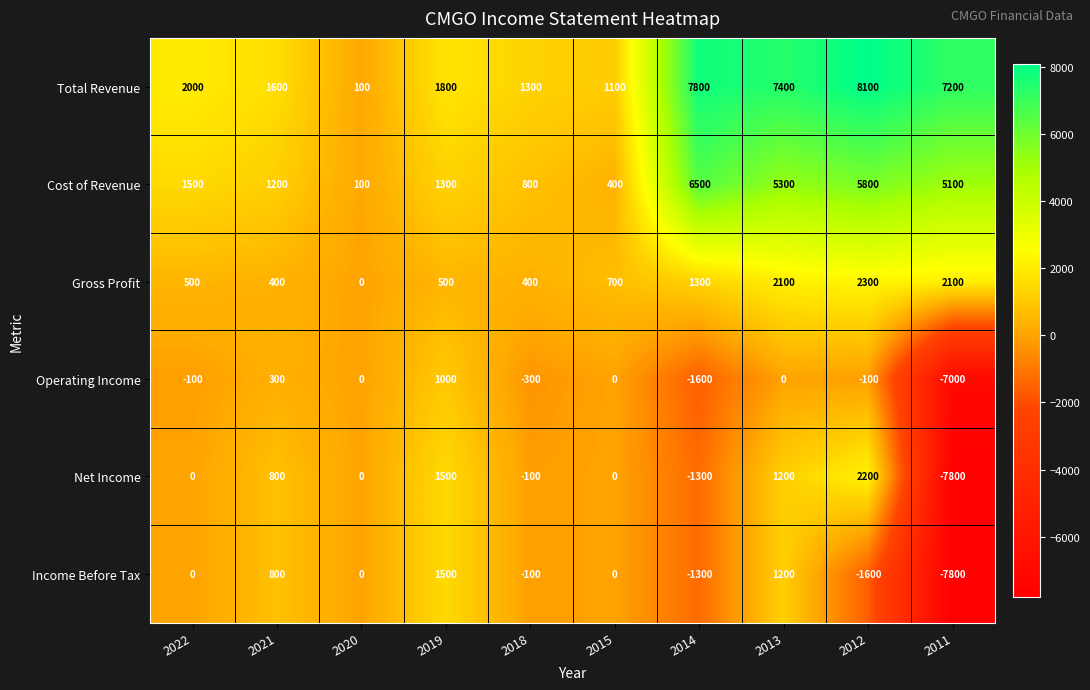

The value of Operating Income at 2011 is -9599. True or false?

False